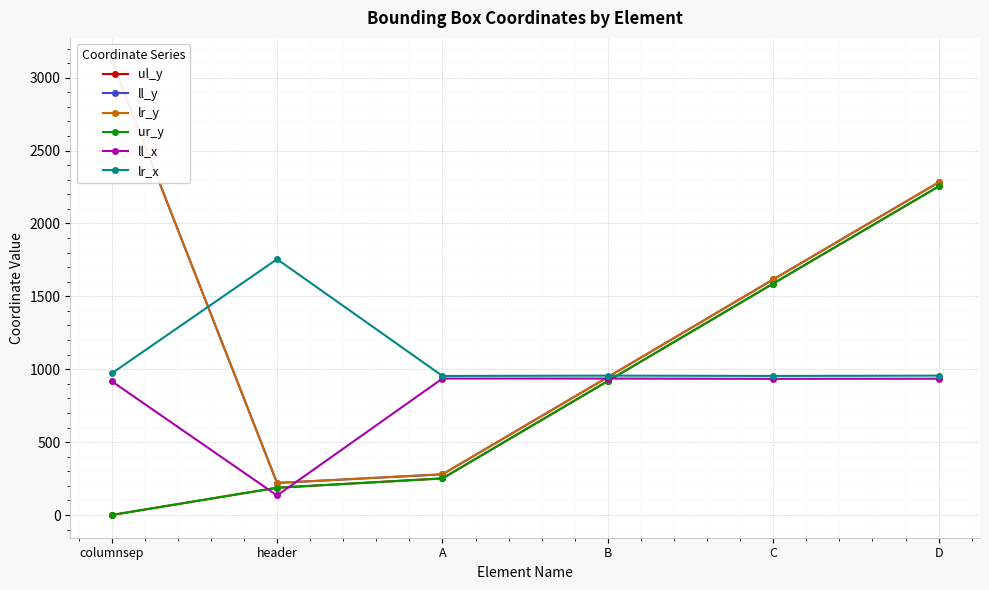

Reading left to right, what are all the values shown in this chart?

ul_y: columnsep=0	header=187	A=251	B=919	C=1588	D=2254
ll_y: columnsep=3117	header=220	A=279	B=946	C=1616	D=2282
lr_y: columnsep=3117	header=220	A=279	B=946	C=1616	D=2282
ur_y: columnsep=0	header=187	A=251	B=919	C=1588	D=2254
ll_x: columnsep=918	header=134	A=936	B=936	C=934	D=935
lr_x: columnsep=971	header=1755	A=954	B=956	C=954	D=956